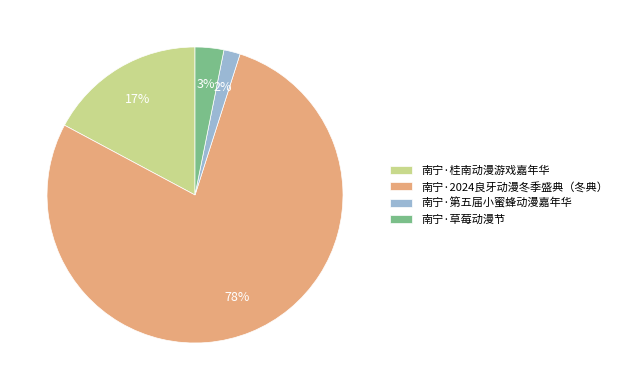

Which slice is the largest?

南宁·2024良牙动漫冬季盛典（冬典）